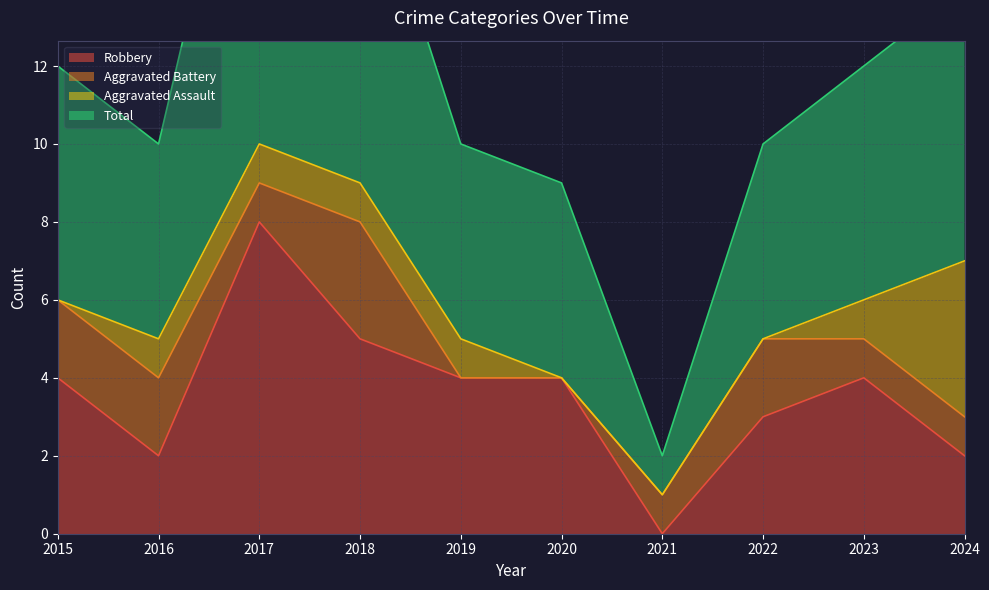

True or false: Total has a value of 5 at 2018.

False